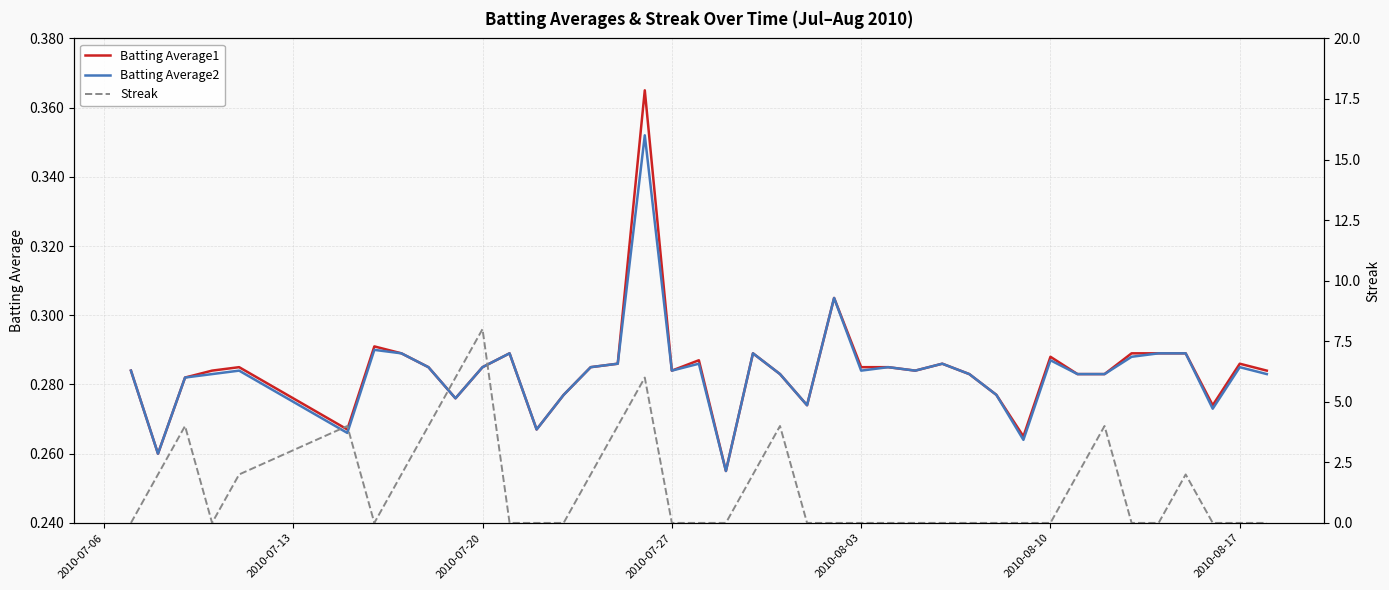

Is the value of Streak at 26 greater than the value of Batting Average2 at 38?

No